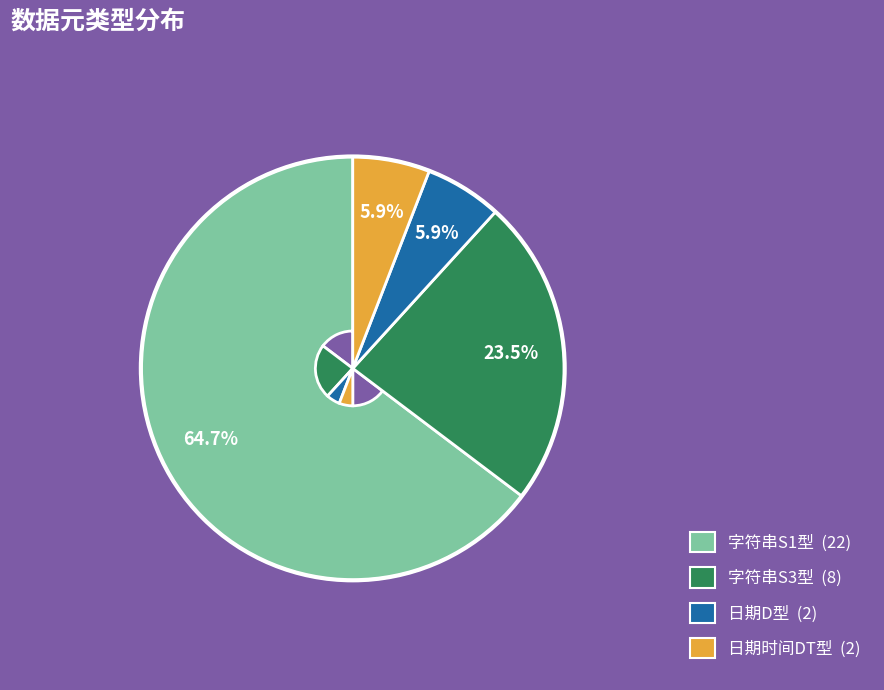

Is there a majority slice in this chart?

Yes